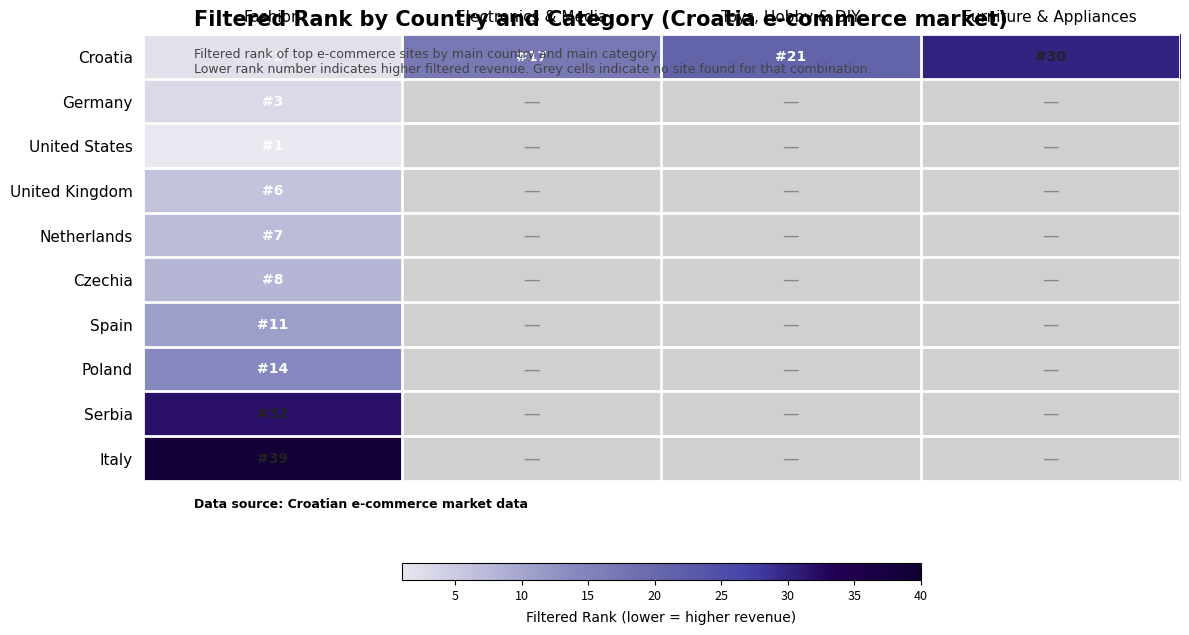

At which category is the sum across all series the highest?

Fashion